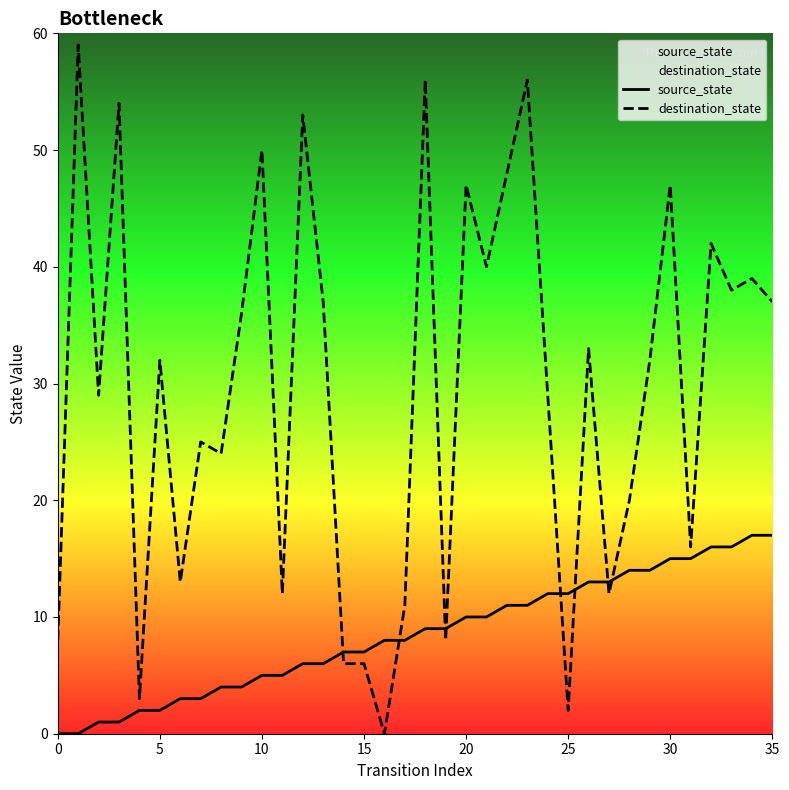

What is the label of the 21st point from the left?

20